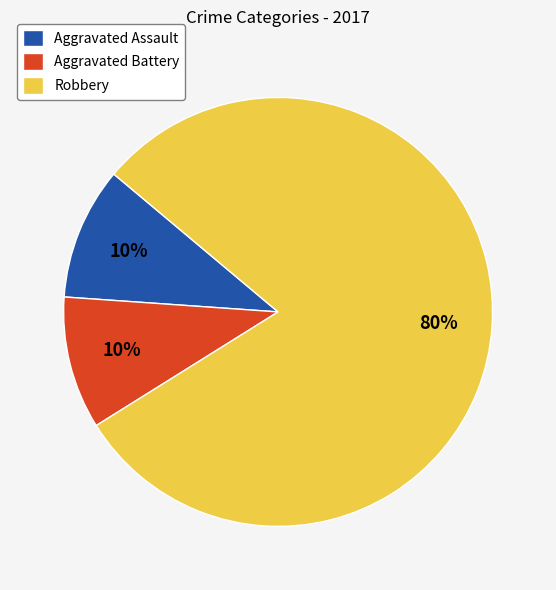

To the nearest percent, what portion does Aggravated Battery represent?

10%